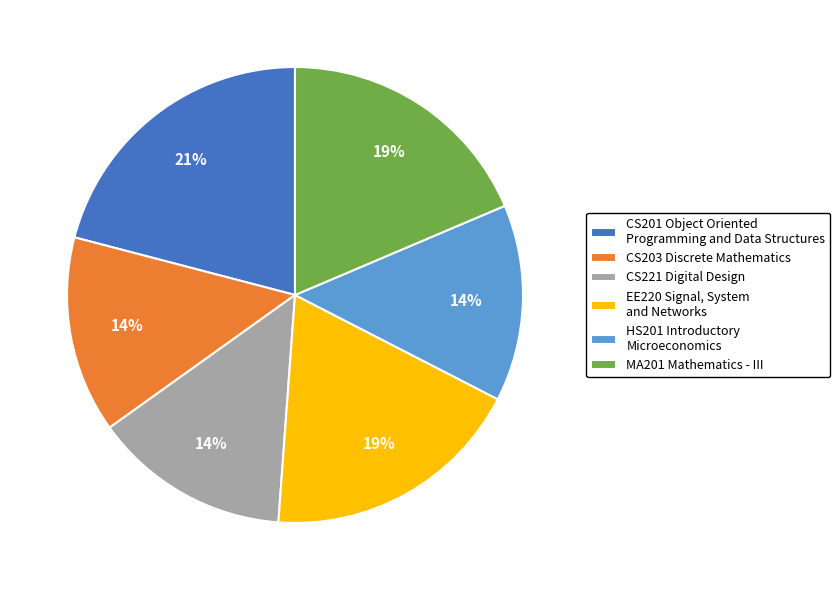

What percentage is the HS201 Introductory Microeconomics slice, to the nearest percent?

14%